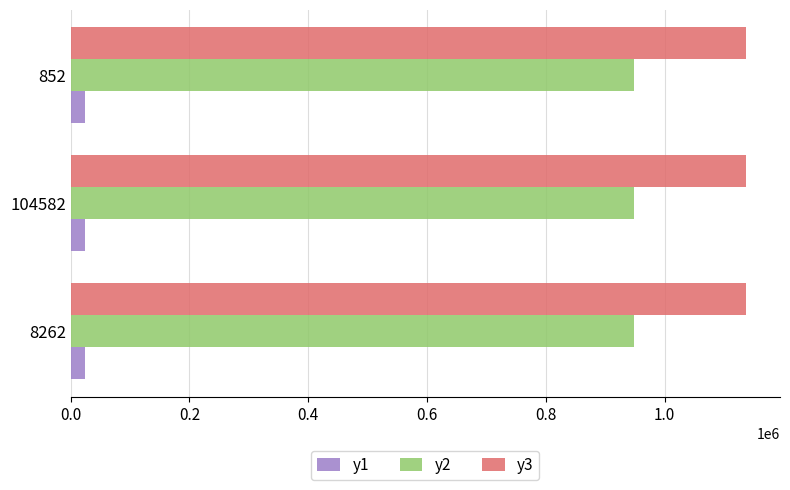

Count the number of categories in the chart.

3